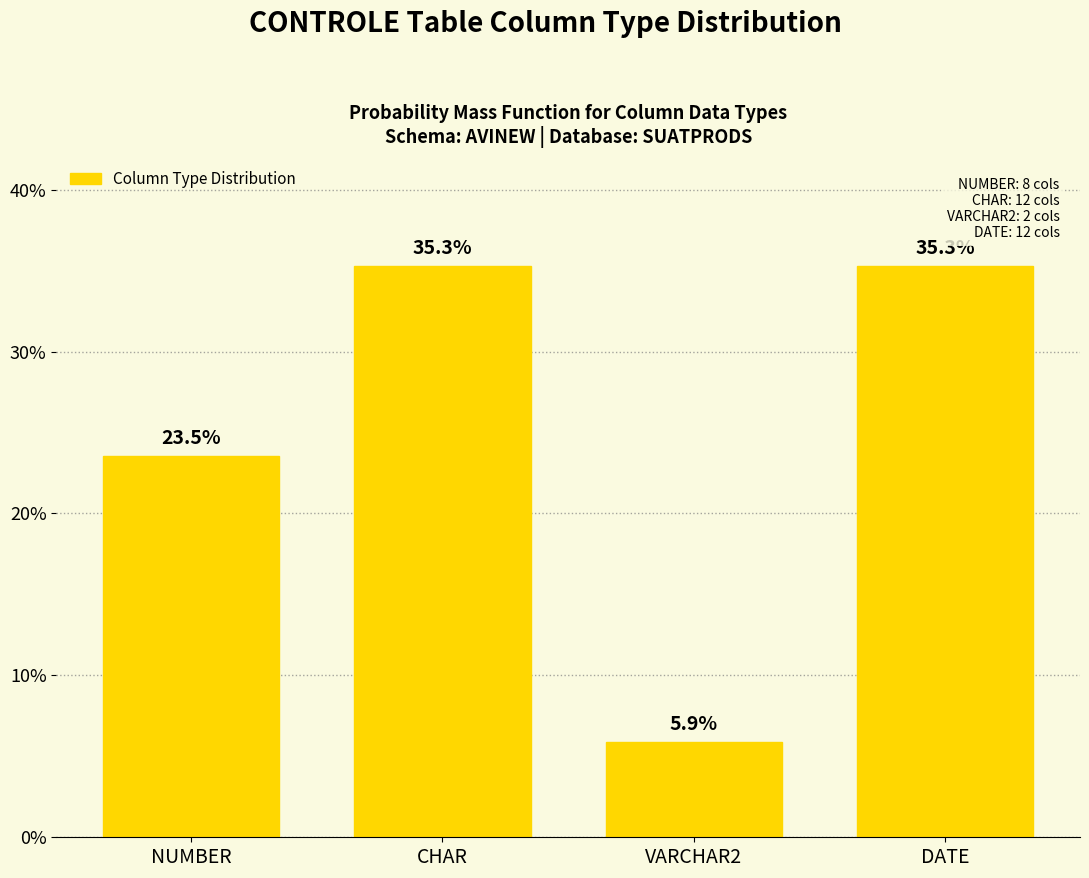

Reading left to right, transcribe all the data shown in this chart.

NUMBER=23.5	CHAR=35.3	VARCHAR2=5.9	DATE=35.3